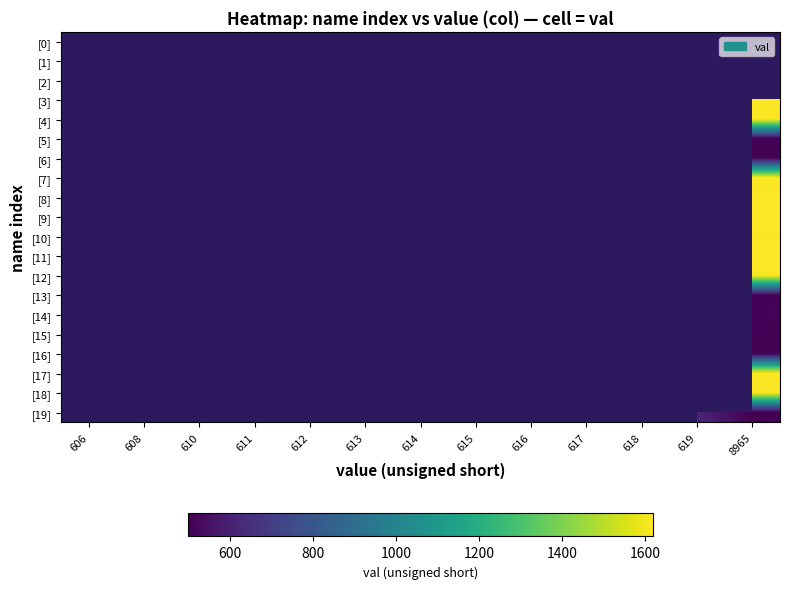

Rank the series by their maximum value, from lowest to highest.

[2], [5], [15], [0], [6], [13], [1], [14], [16], [19], [4], [7], [17], [10], [12], [8], [18], [3], [9], [11]